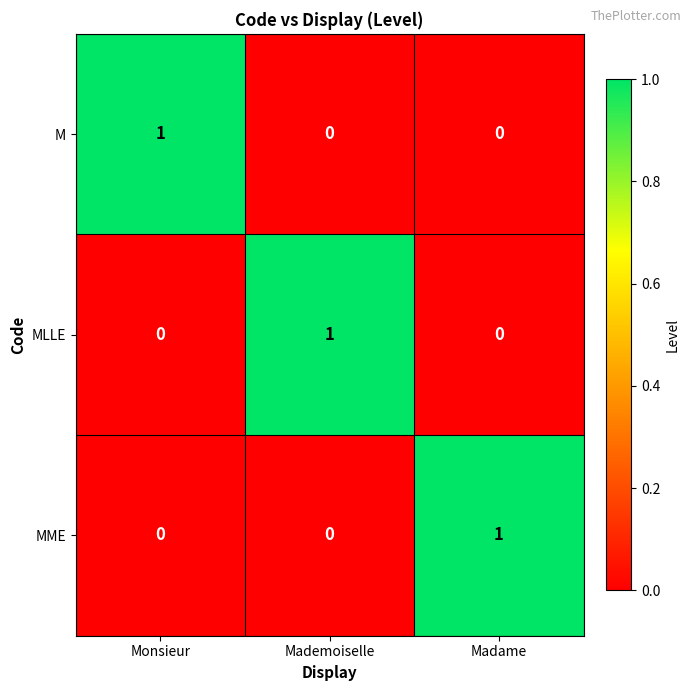

The MME series shows 0 at Monsieur. True or false?

True